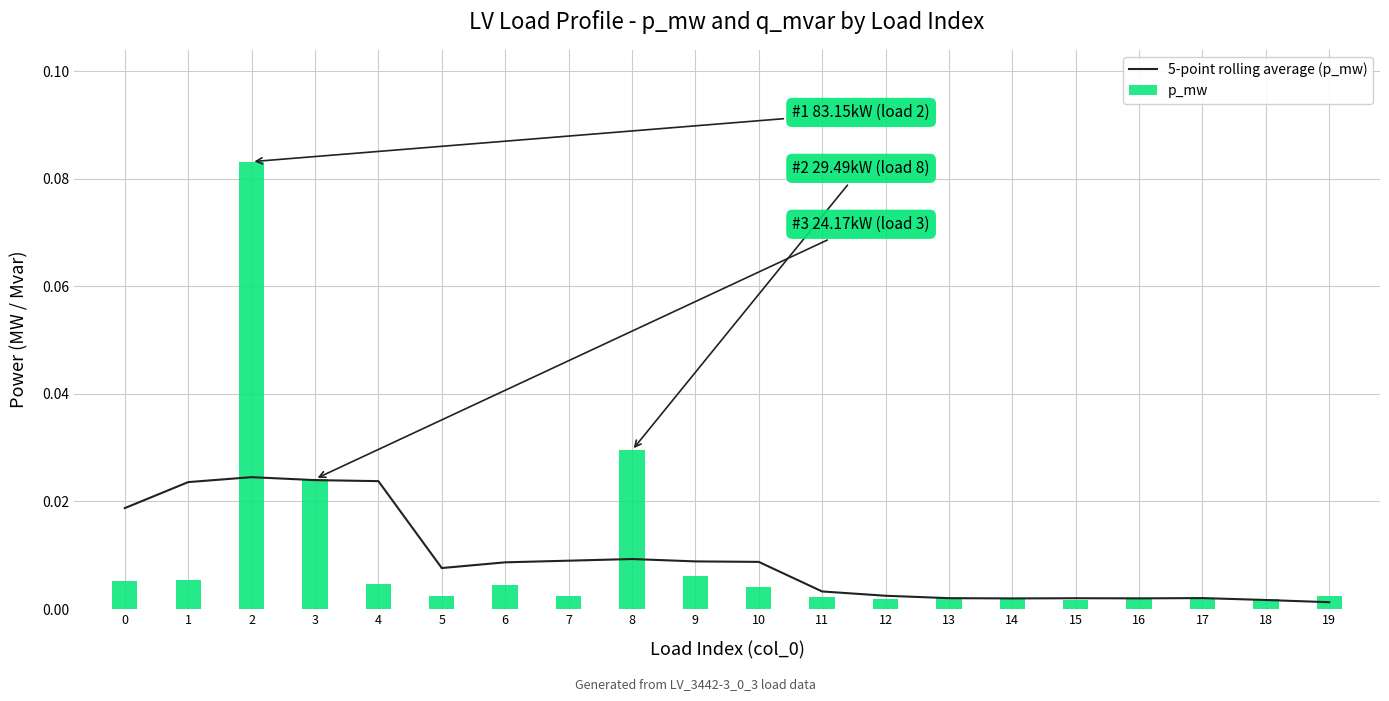

At which label does p_mw reach its peak?

2